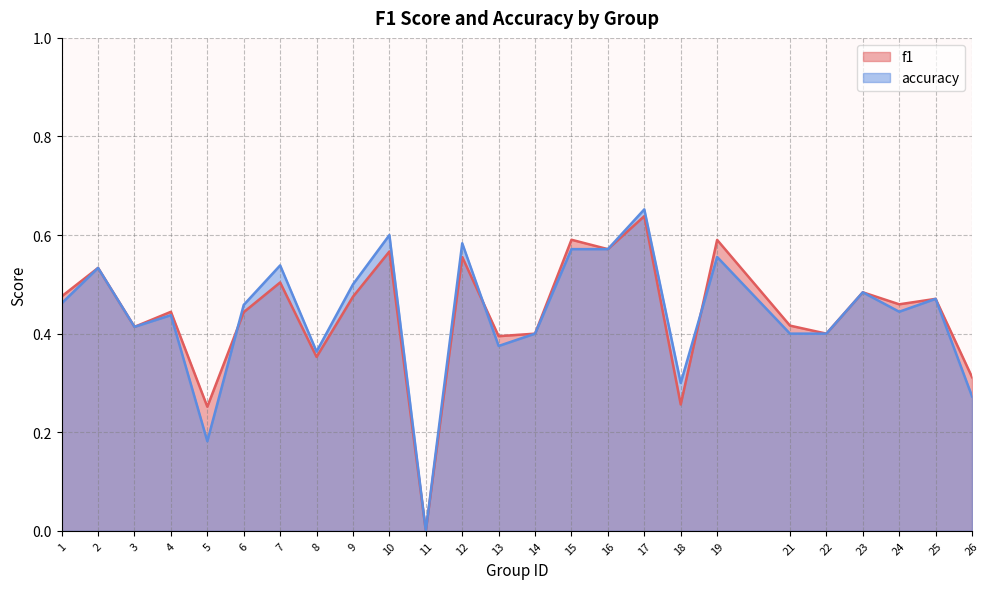

What are all the series names shown in the legend?

f1, accuracy